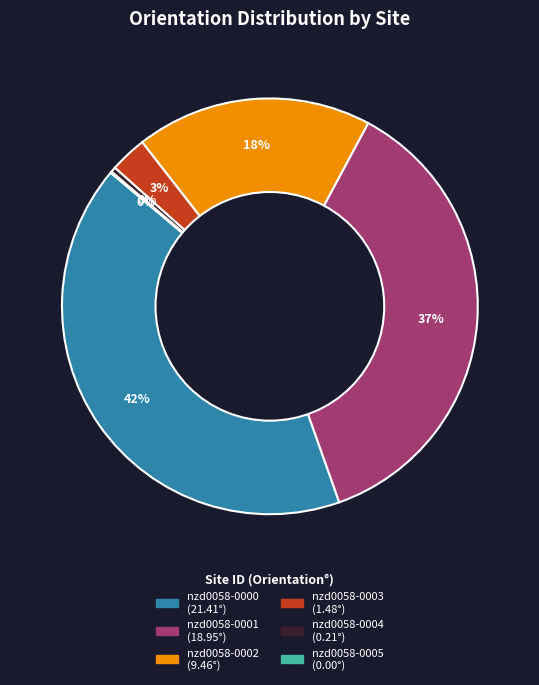

To the nearest percent, what percentage of the pie is nzd0058-0003?

3%